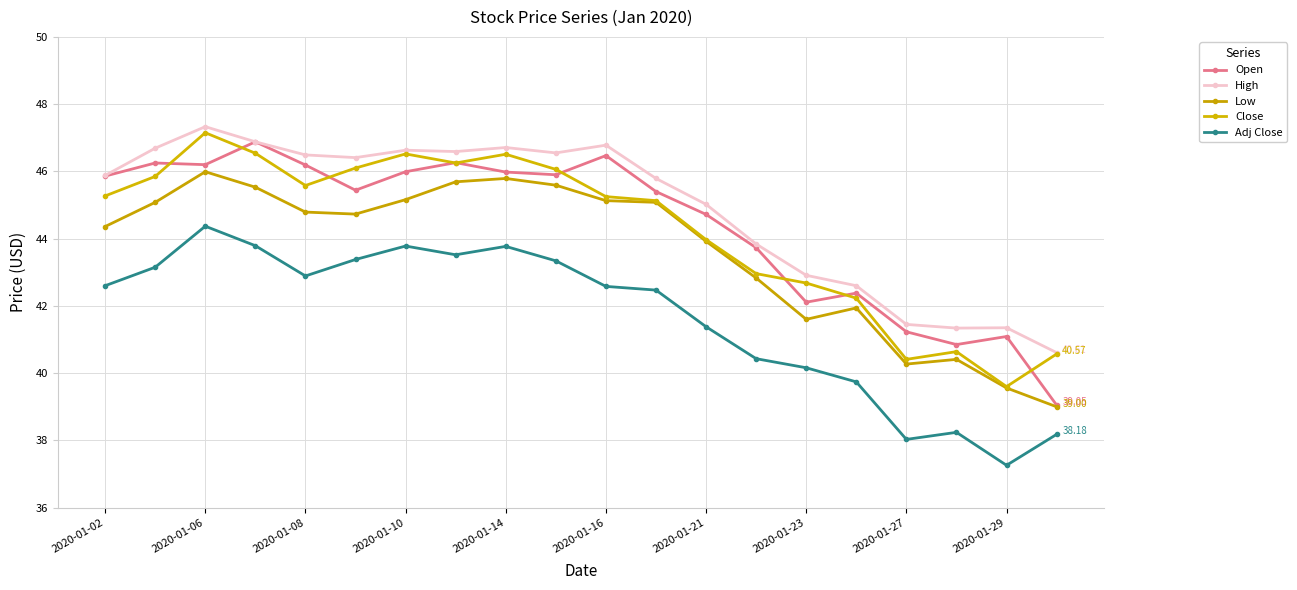

True or false: Low has more than 1 interior local peaks.

True